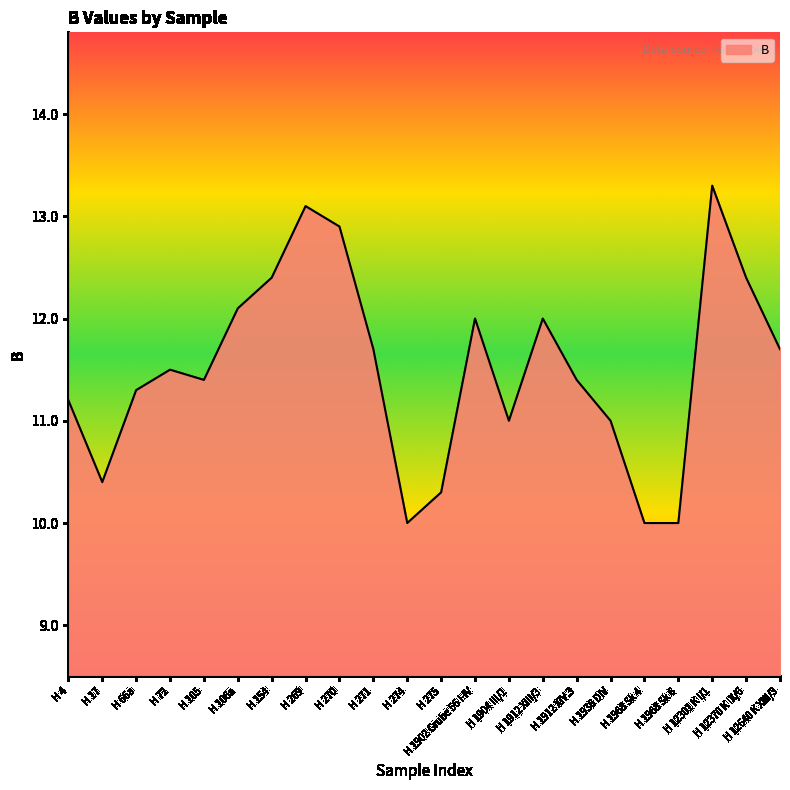

What is the difference between the maximum and minimum values?

3.3